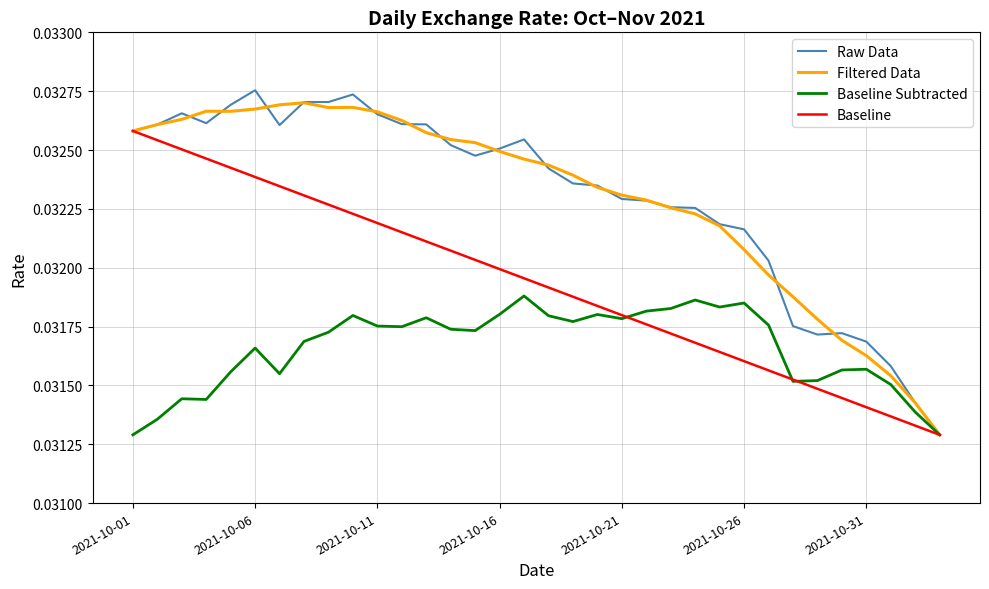

Which series changed the most between 2021-10-01 and 2021-10-26?

Baseline